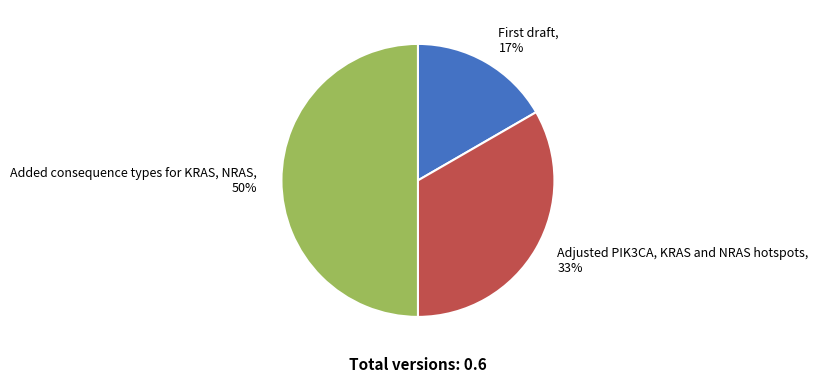

To the nearest percent, what portion does Adjusted PIK3CA, KRAS and NRAS hotspots, 33% represent?

33%